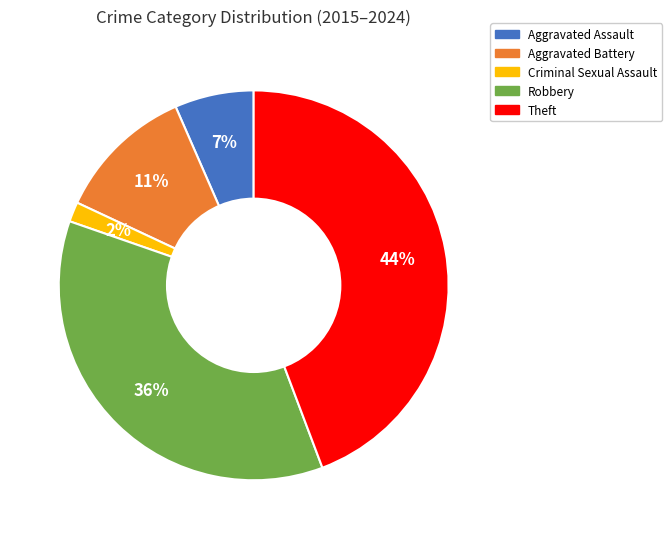

What percentage is the Robbery slice, to the nearest percent?

36%